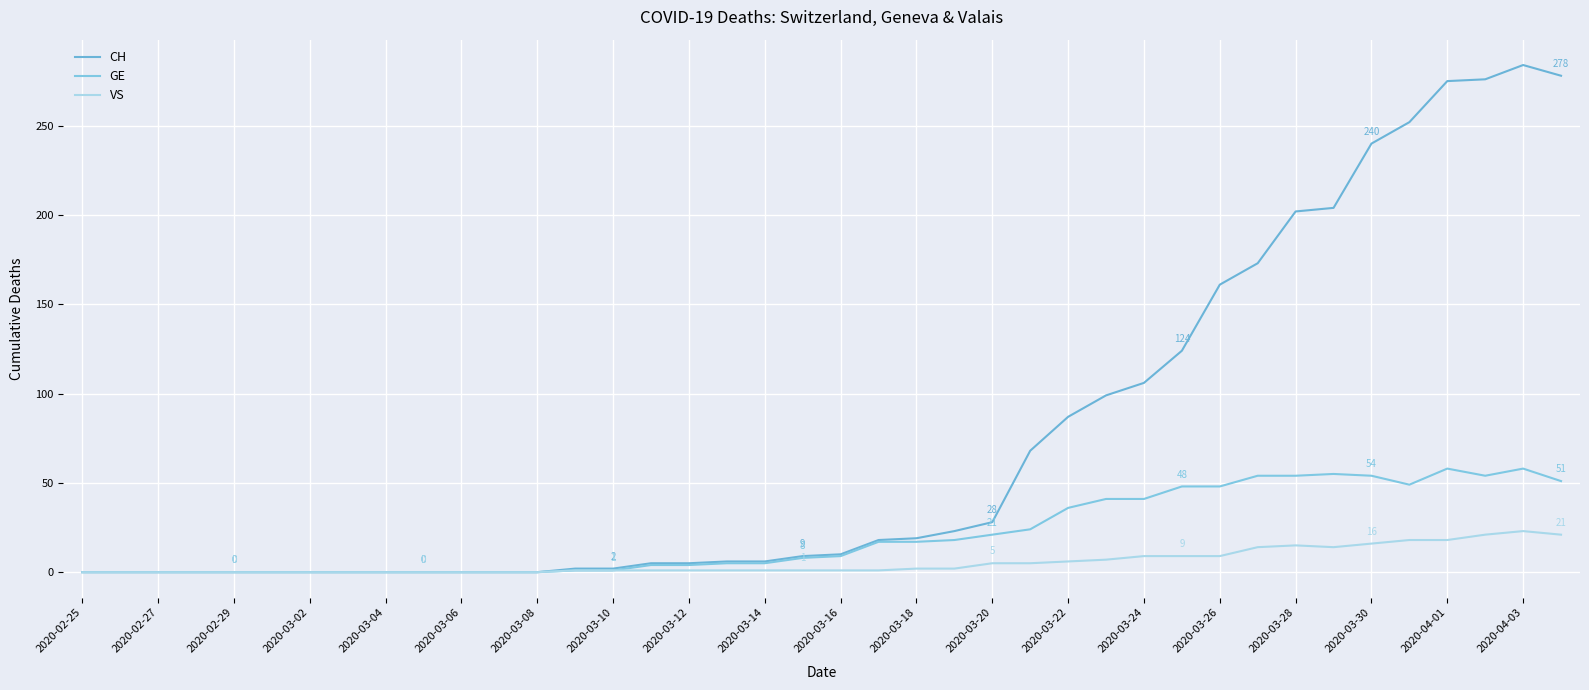

At which label does GE reach its minimum?

2020-02-25